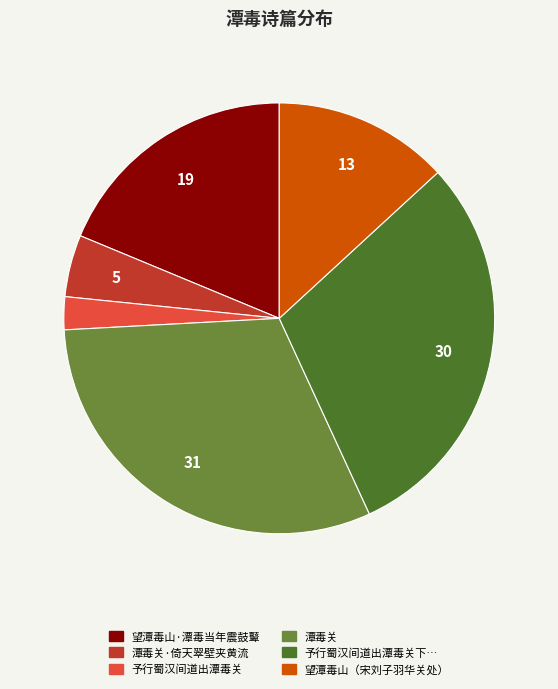

How many segments does this pie chart have?

6